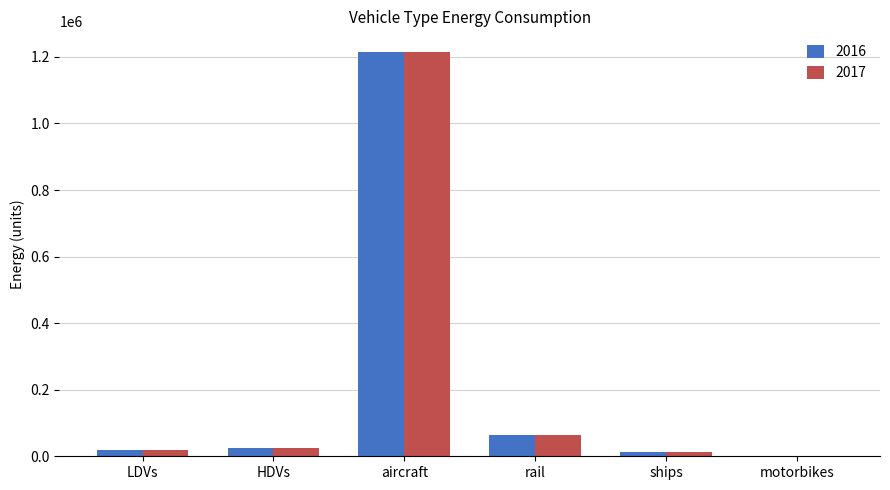

What is the highest value of the 2017 series?

1216096.2